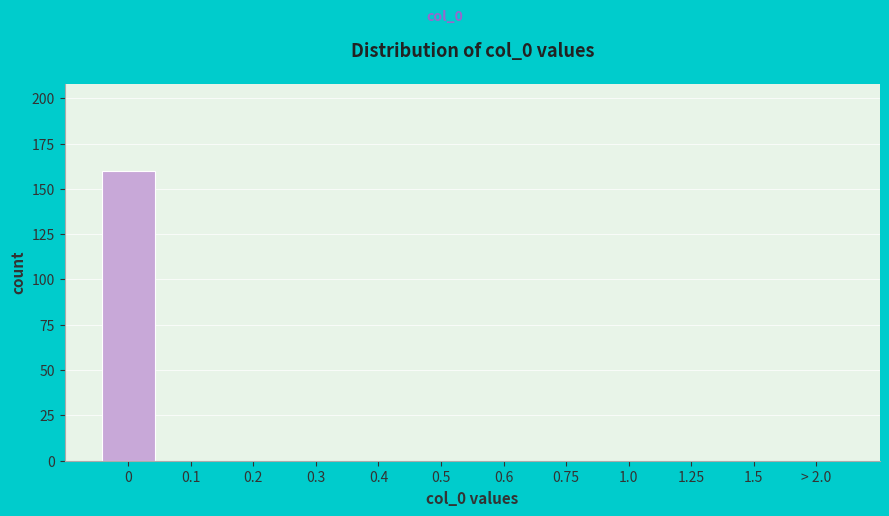

Reading left to right, what are all the values shown in this chart?

0=160	0.1=0	0.2=0	0.3=0	0.4=0	0.5=0	0.6=0	0.75=0	1.0=0	1.25=0	1.5=0	> 2.0=0